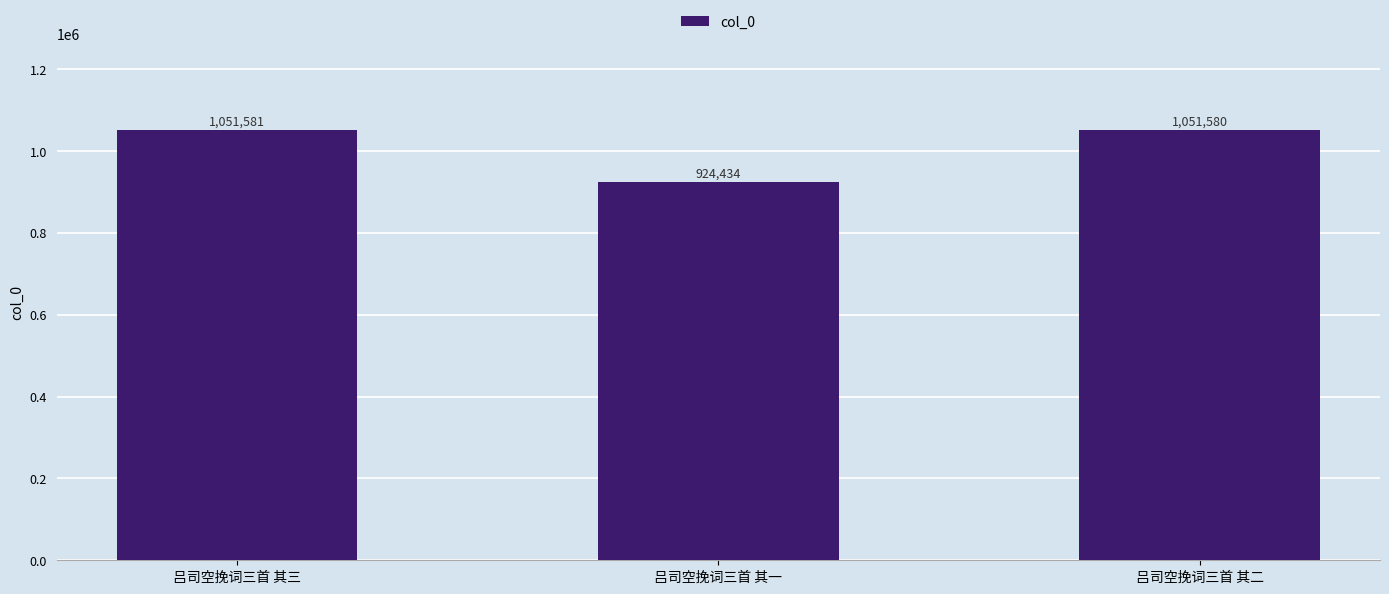

How many bars are there in total?

3